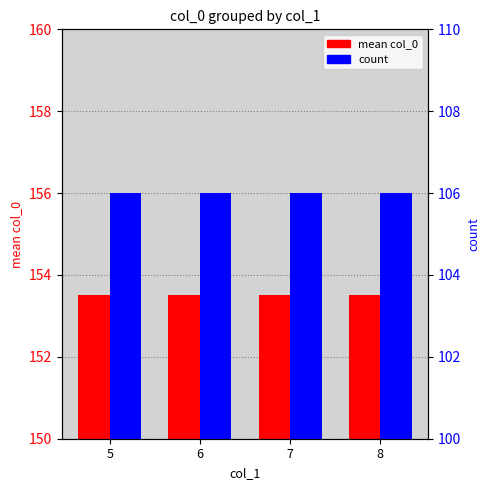

Between 8 and 7, which is larger?

8